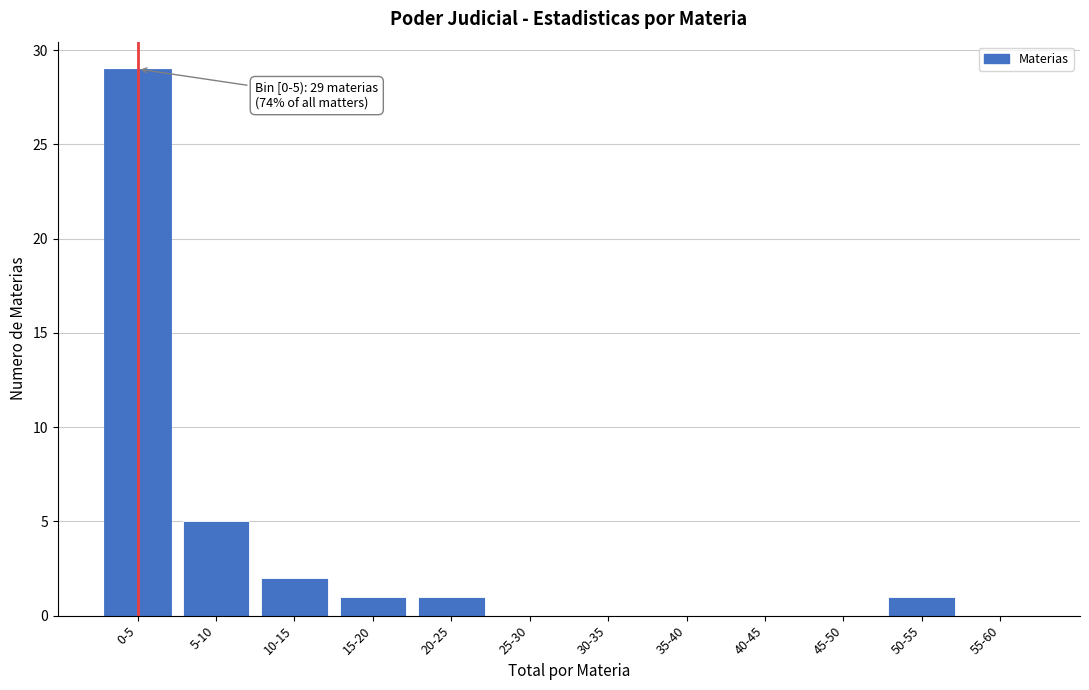

Reading right to left, transcribe all the data shown in this chart.

55-60=0	50-55=1	45-50=0	40-45=0	35-40=0	30-35=0	25-30=0	20-25=1	15-20=1	10-15=2	5-10=5	0-5=29